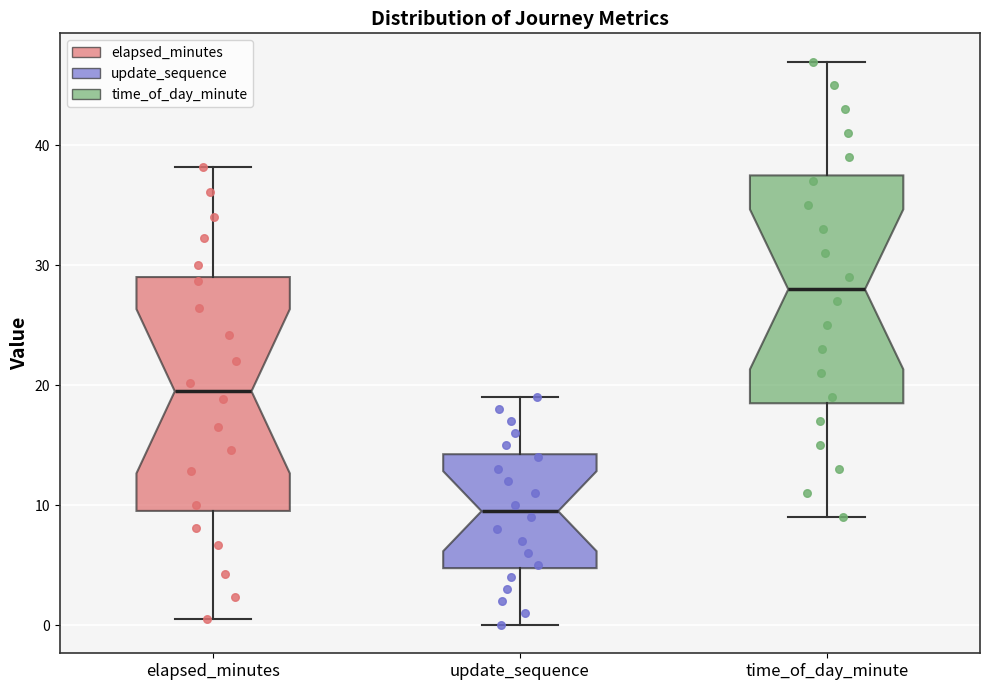

Which box has the lowest median line?

update_sequence